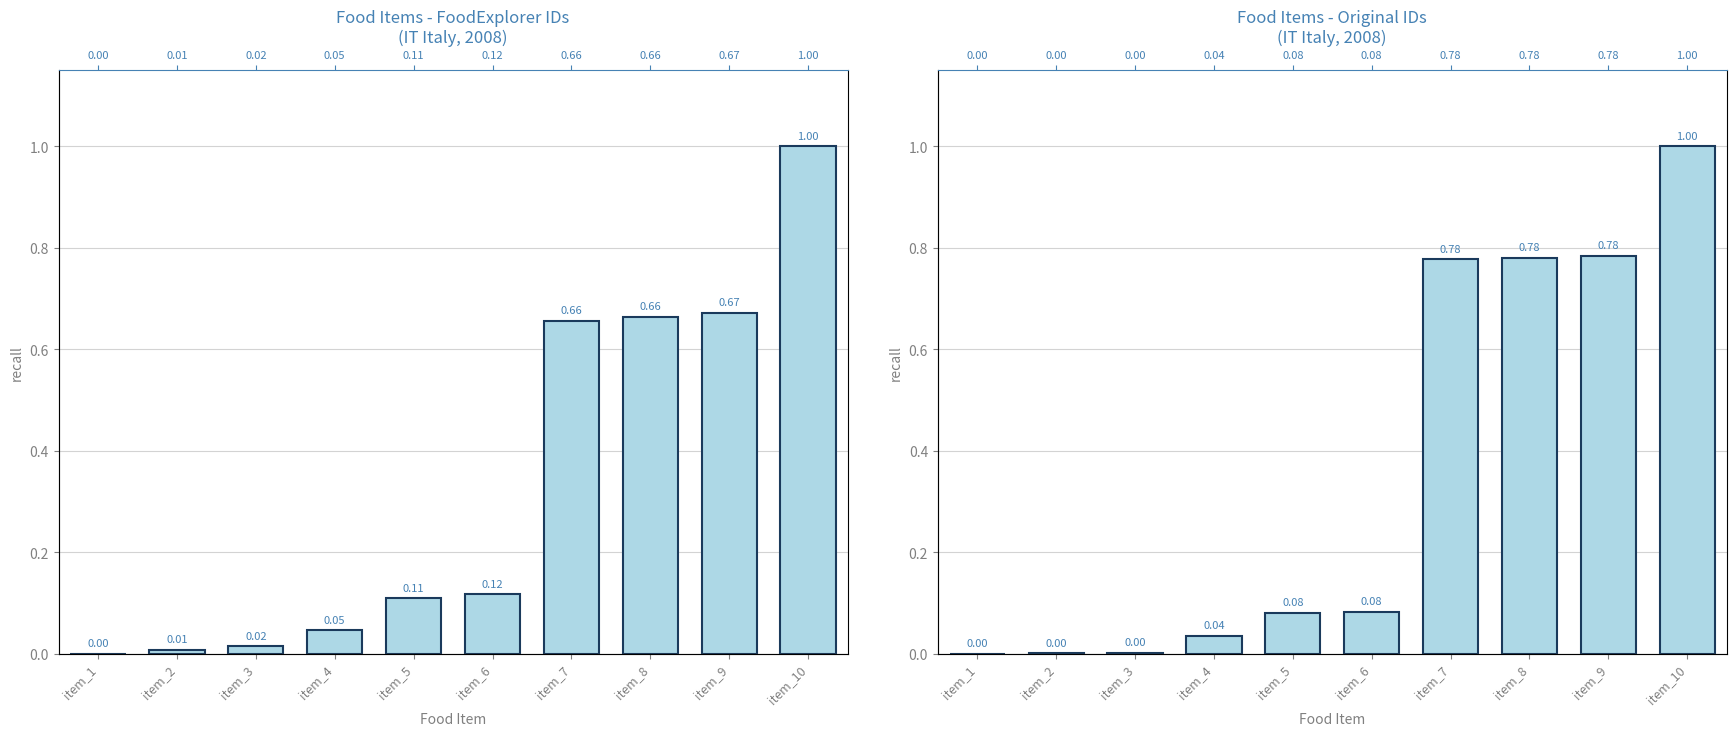

How many groups of bars are there?

10